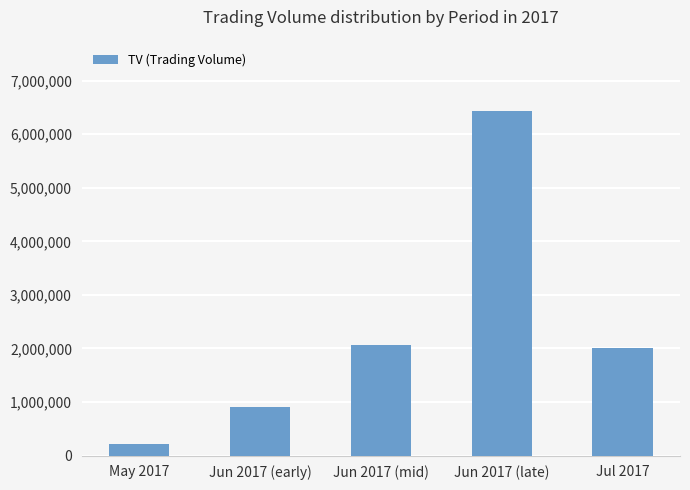

Between Jul 2017 and May 2017, which is larger?

Jul 2017